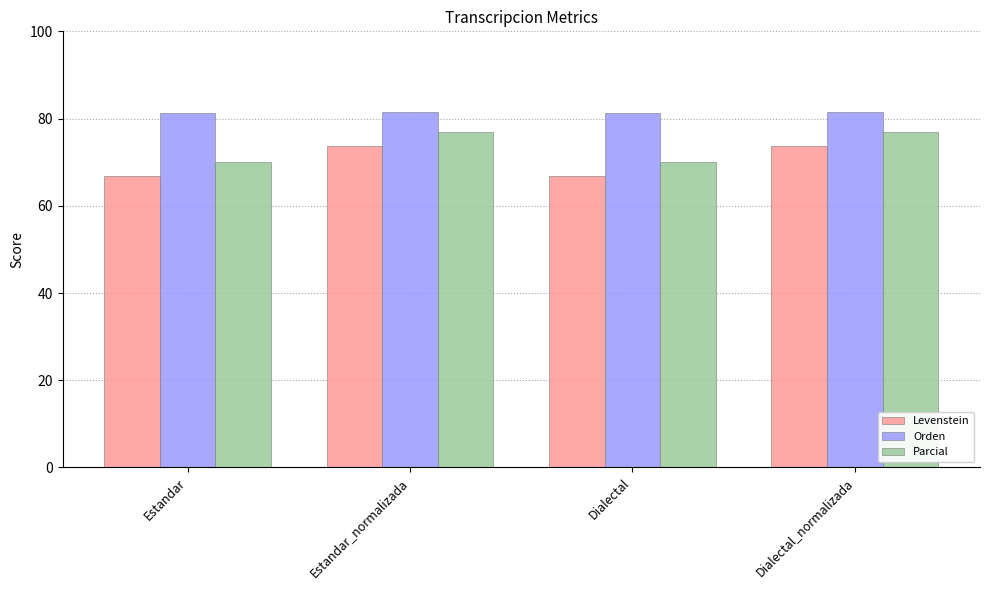

What is the total value across all series at Dialectal?

218.1